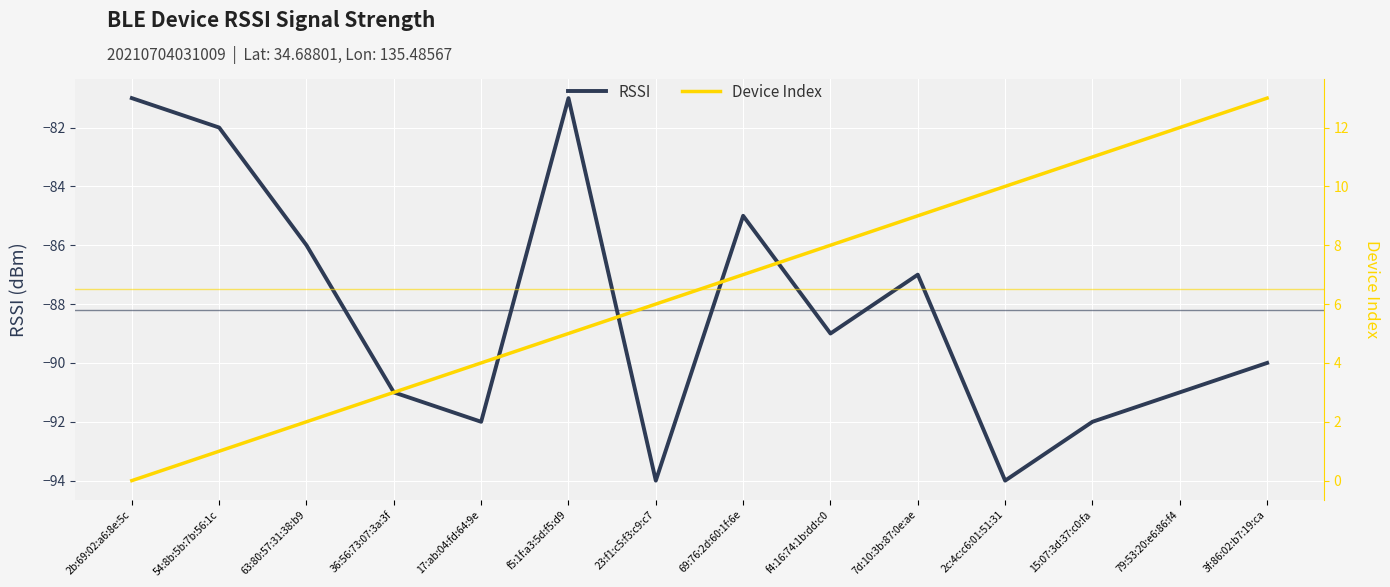

What are all the series names shown in the legend?

RSSI, Device Index